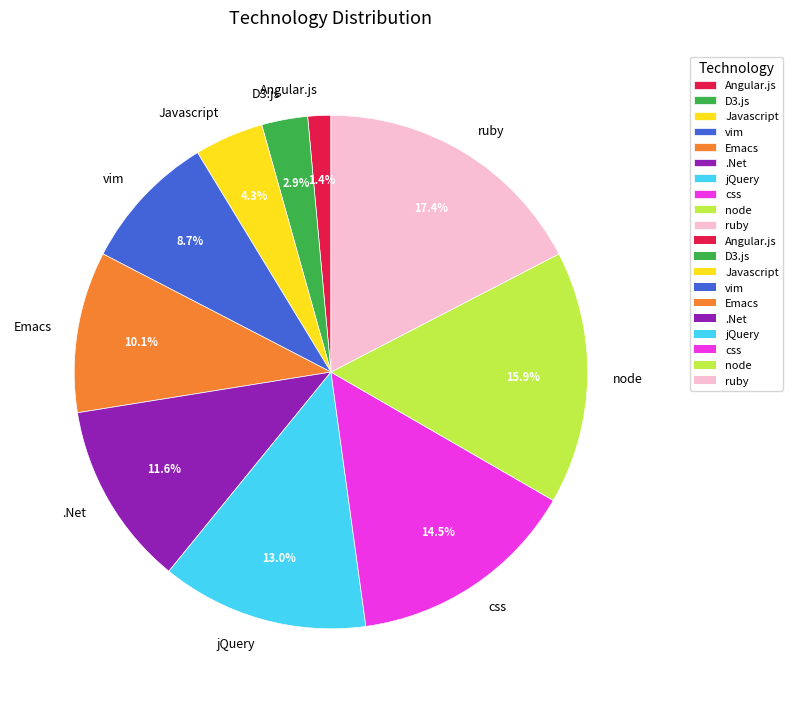

How many slices are in this pie chart?

10